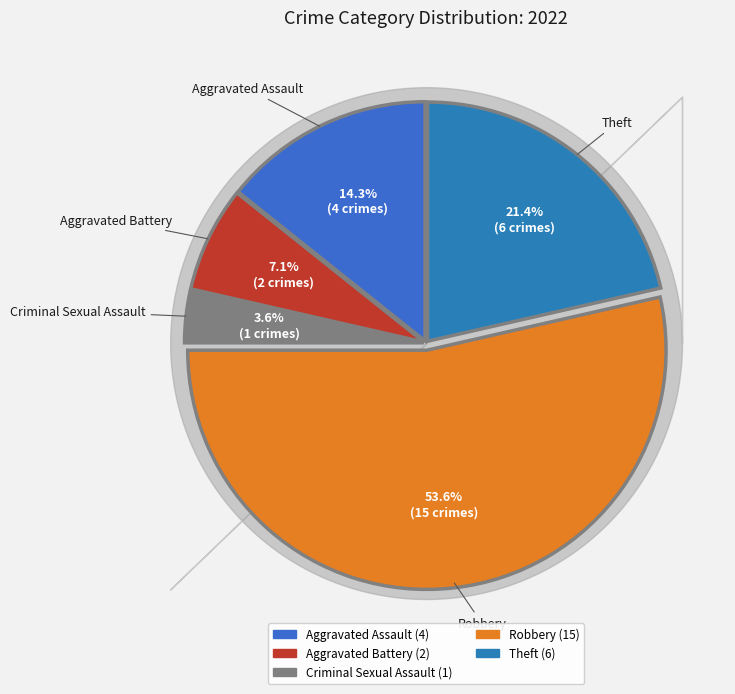

Rank the categories by value from lowest to highest.

Criminal Sexual Assault, Aggravated Battery, Aggravated Assault, Theft, Robbery